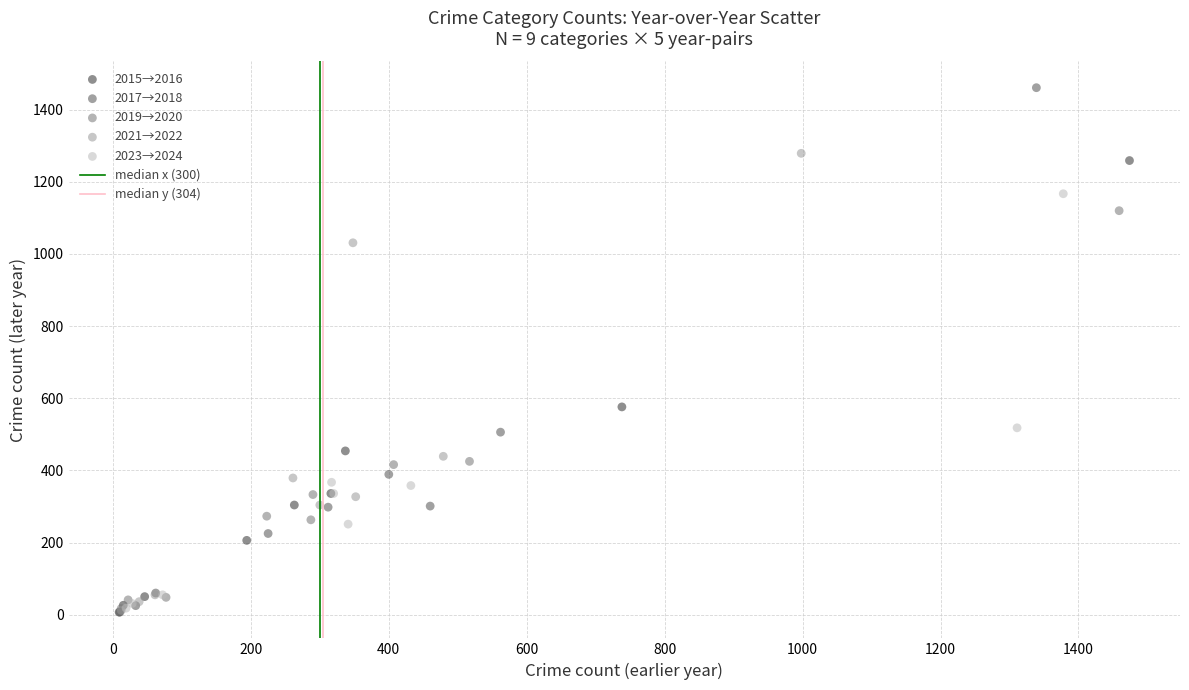

Which series has the widest spread of Y values?

2017→2018